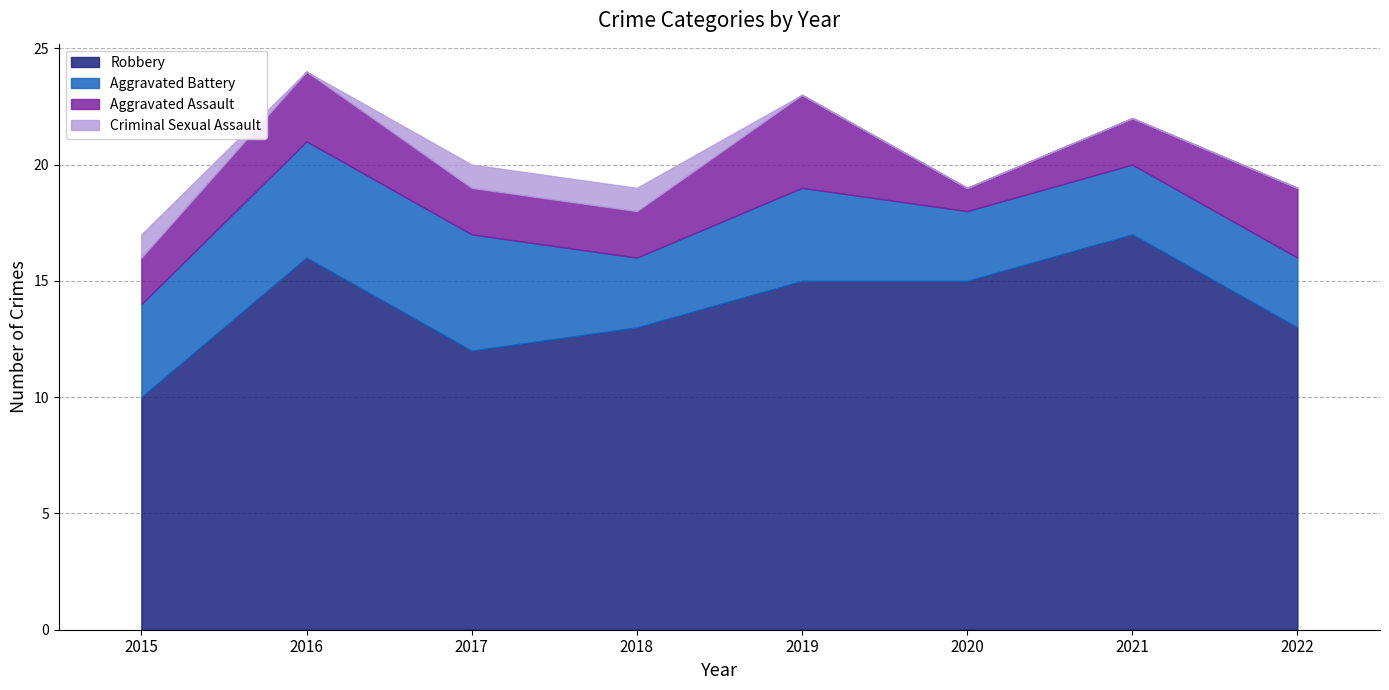

What is the sum of all Robbery values?

111